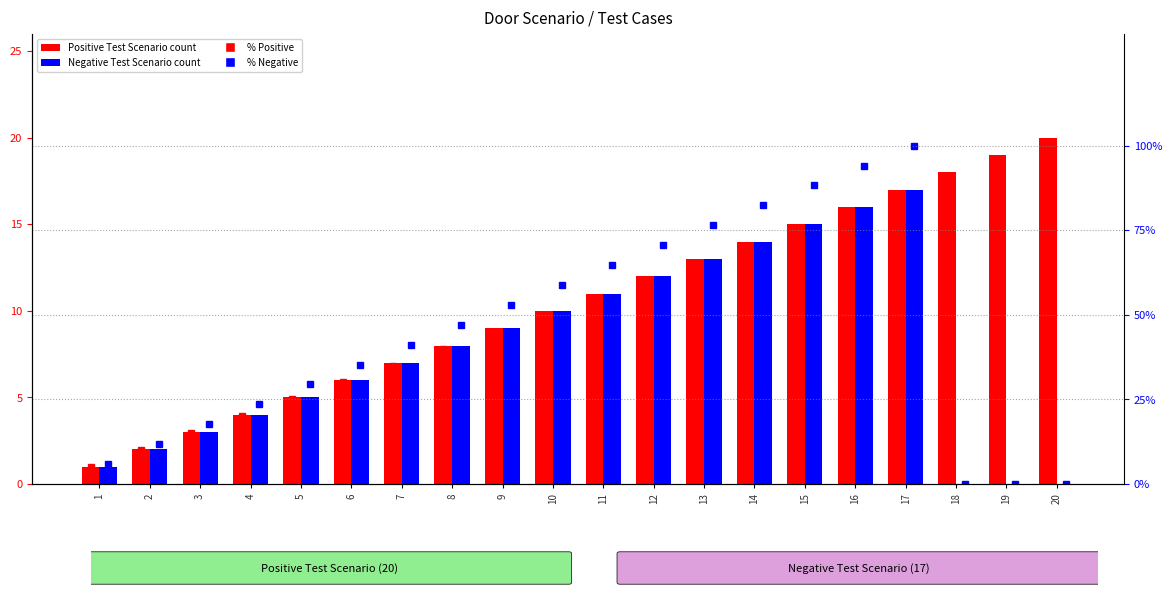

Is it true that Positive Test Scenario equals 15.0 at 15?

True